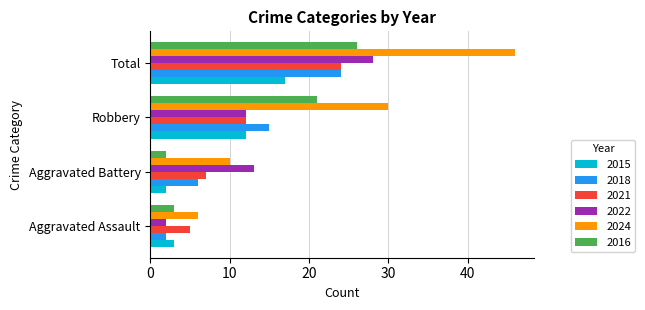

How many data points does each series have?

4